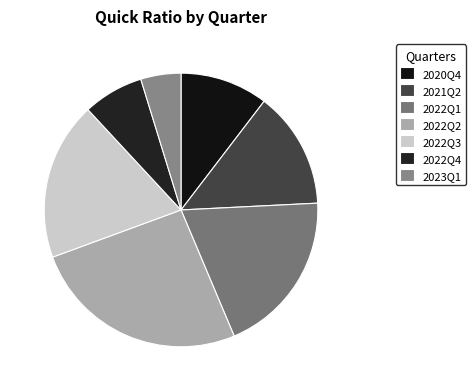

Does any single category account for the majority?

No